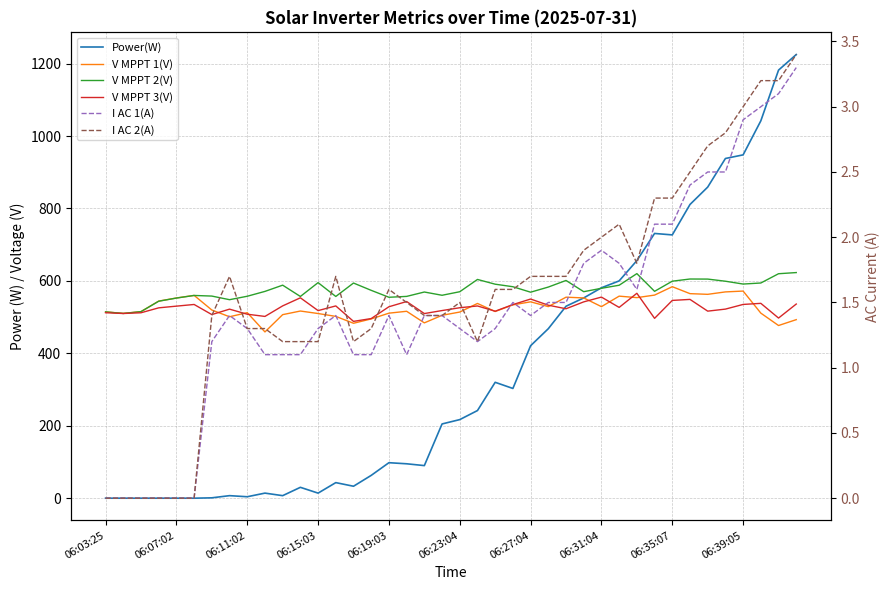

In Power(W), how many points are higher than both neighbors (excluding endpoints)?

7